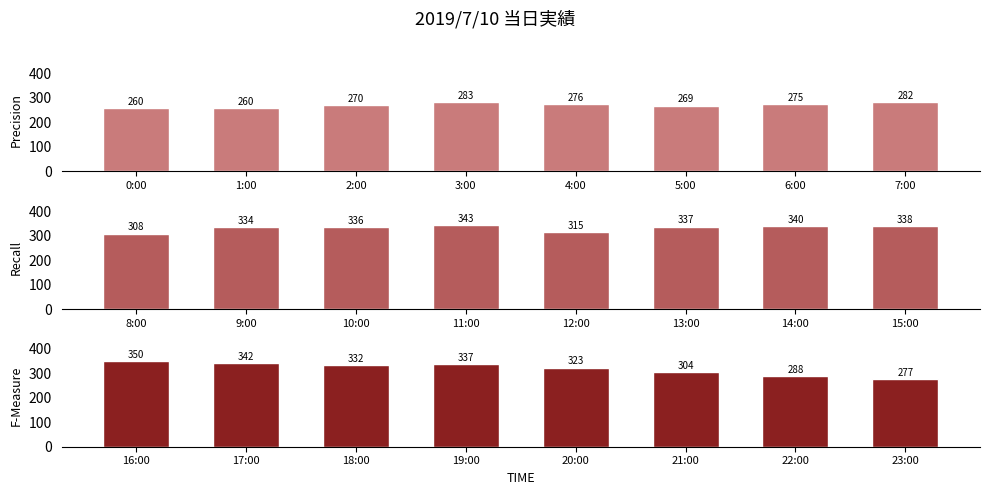

Between 0:00 and 2:00, which is larger?

2:00